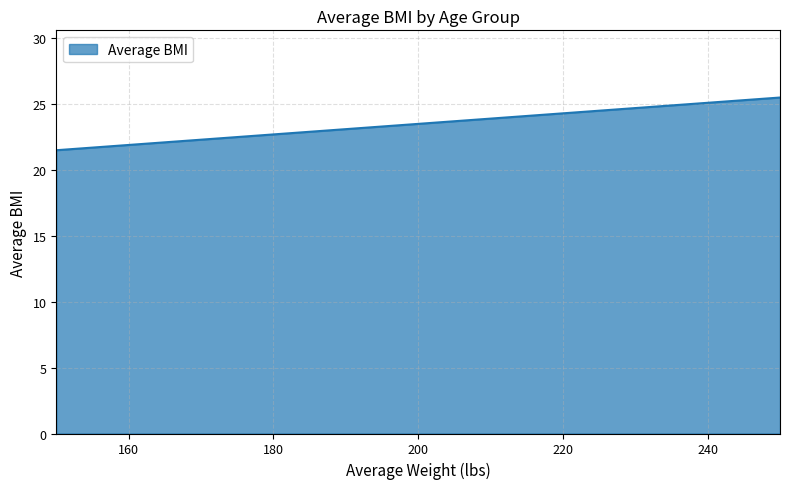

What is the sum of all values?

117.5